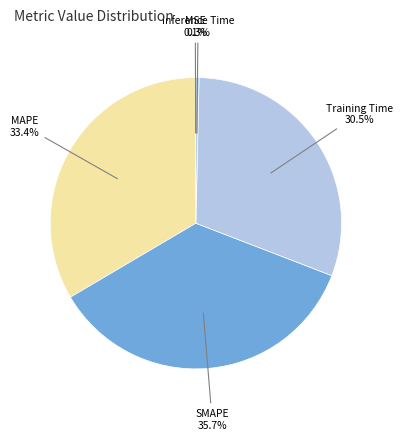

To the nearest percent, what is the average slice percentage?

20%